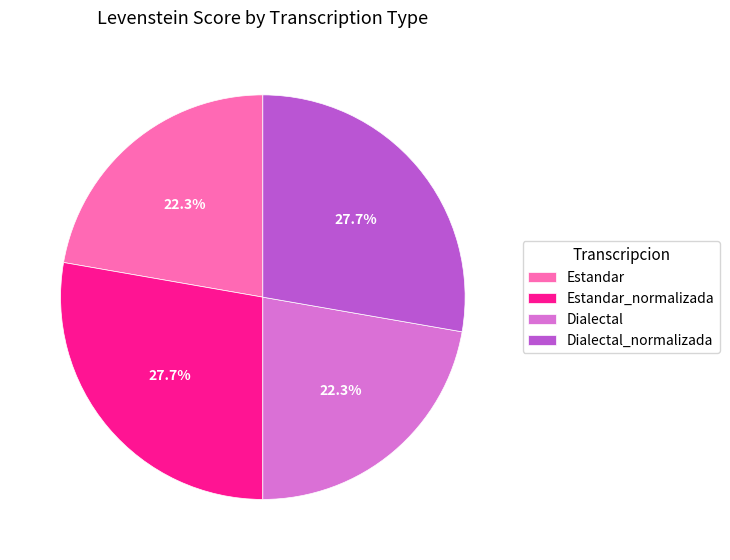

How much of the chart is everything except Estandar?

77.7%